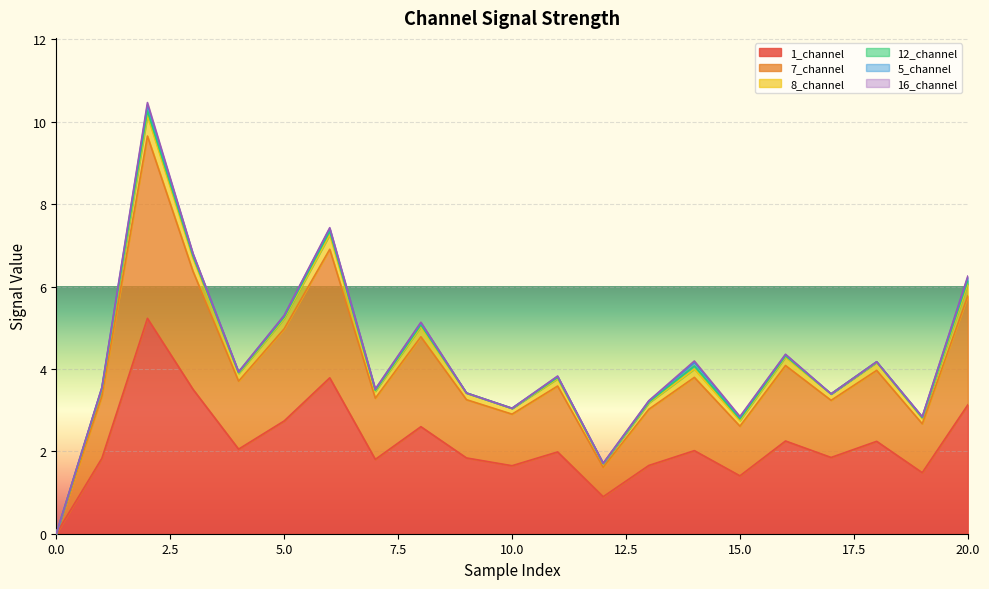

True or false: 8_channel and 7_channel intersect in this chart.

False